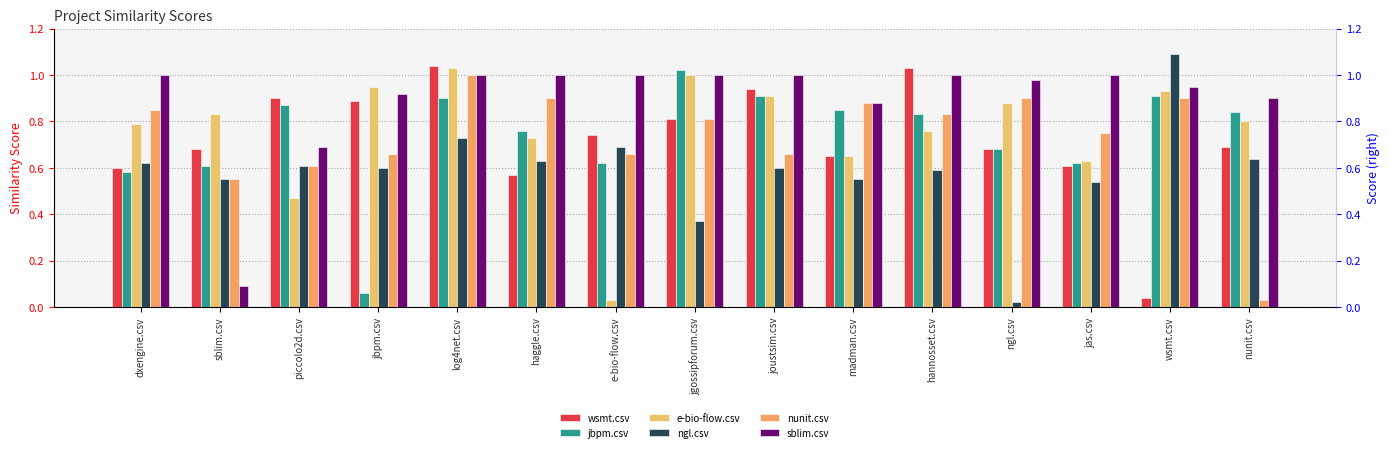

How many distinct data groups are displayed?

6